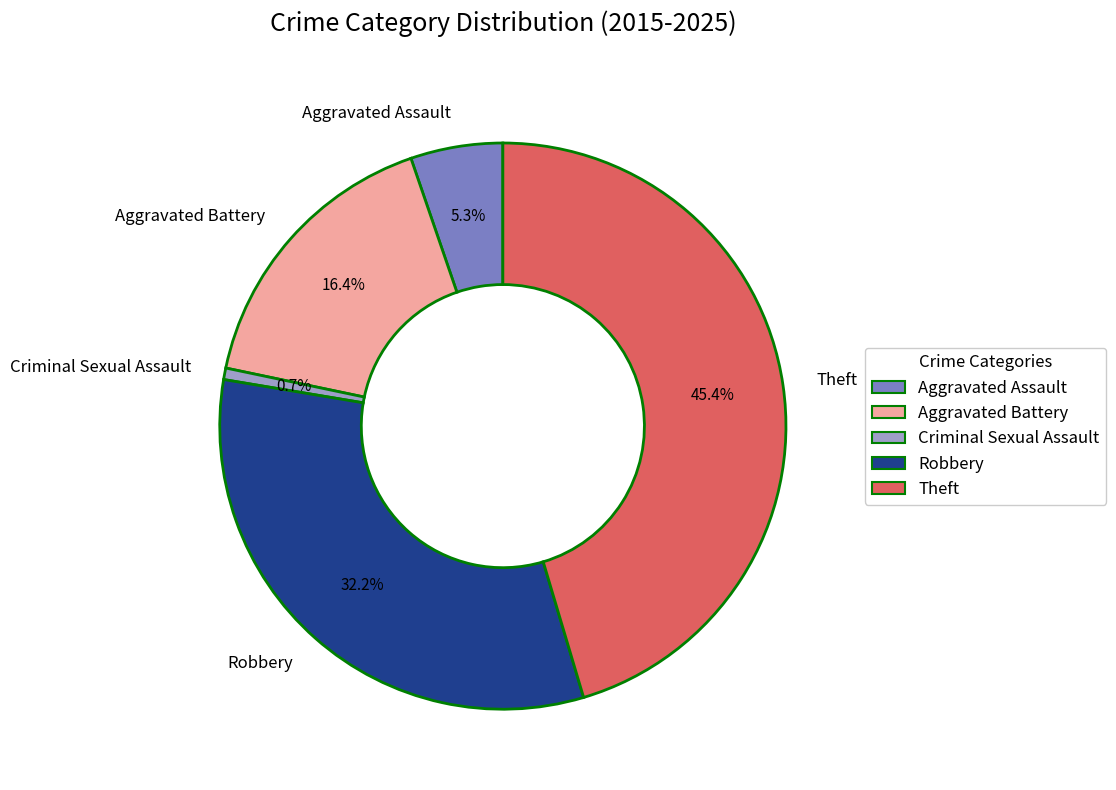

To the nearest percent, what portion does Aggravated Assault represent?

5%